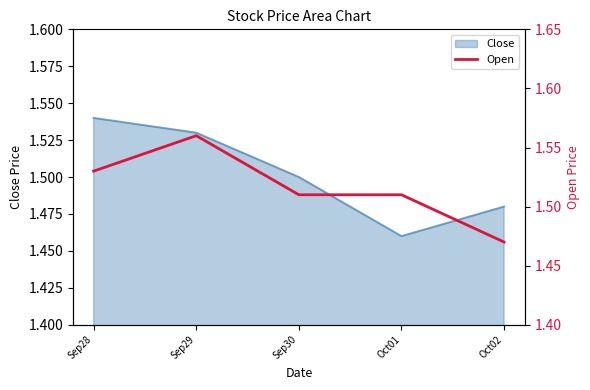

What is the value of the 1st point from the left?

1.5